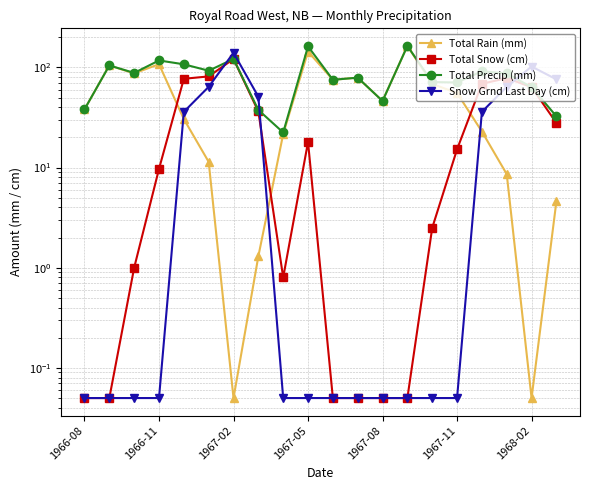

What is the difference between the maximum and minimum values in the Total Rain (mm) series?

163.8